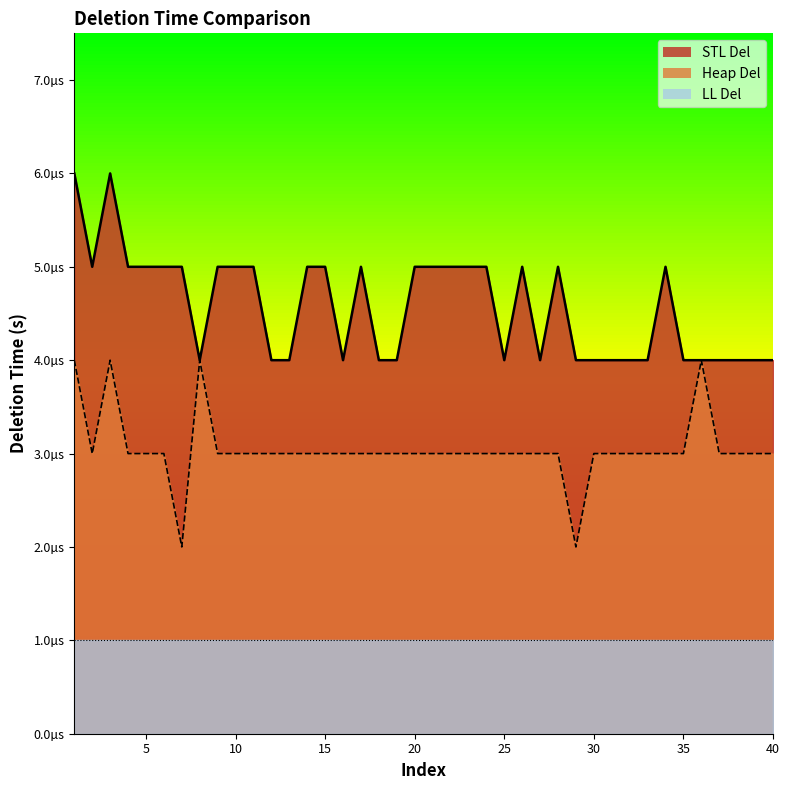

Where is the first local minimum for Heap Del?

2